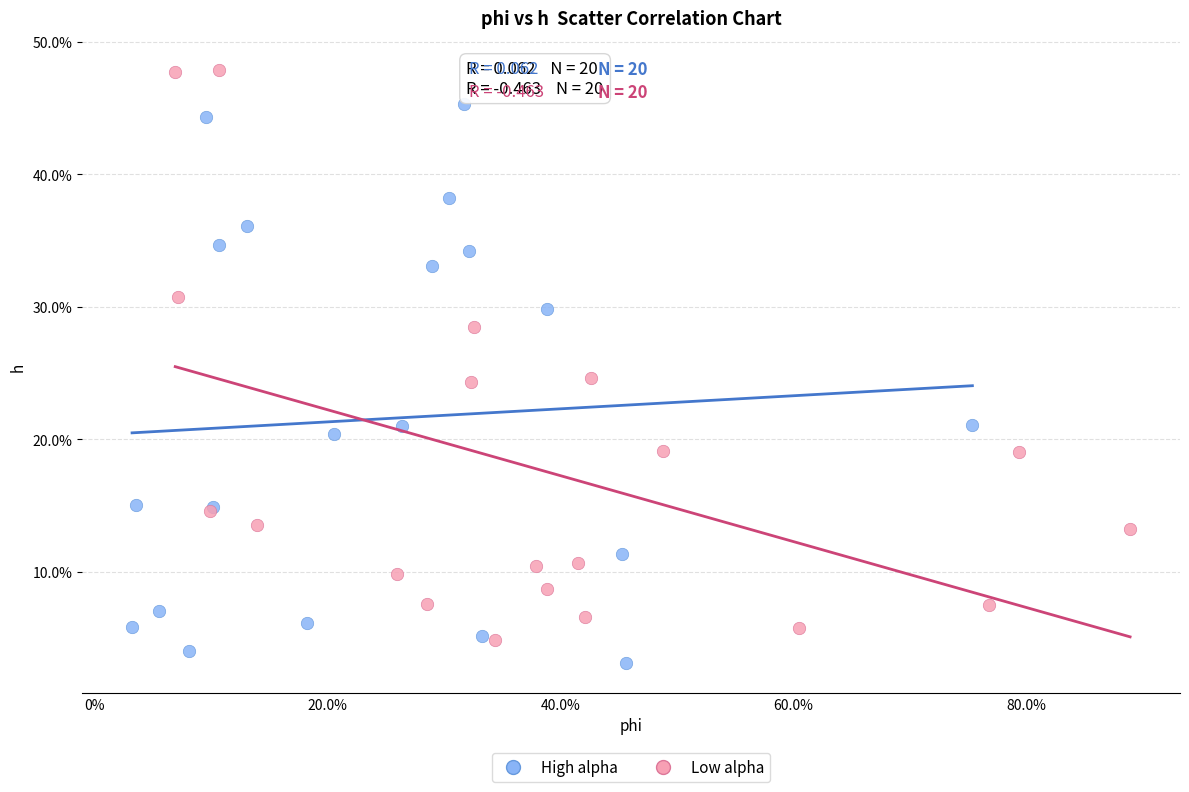

What are all the series names shown in the legend?

High alpha, Low alpha